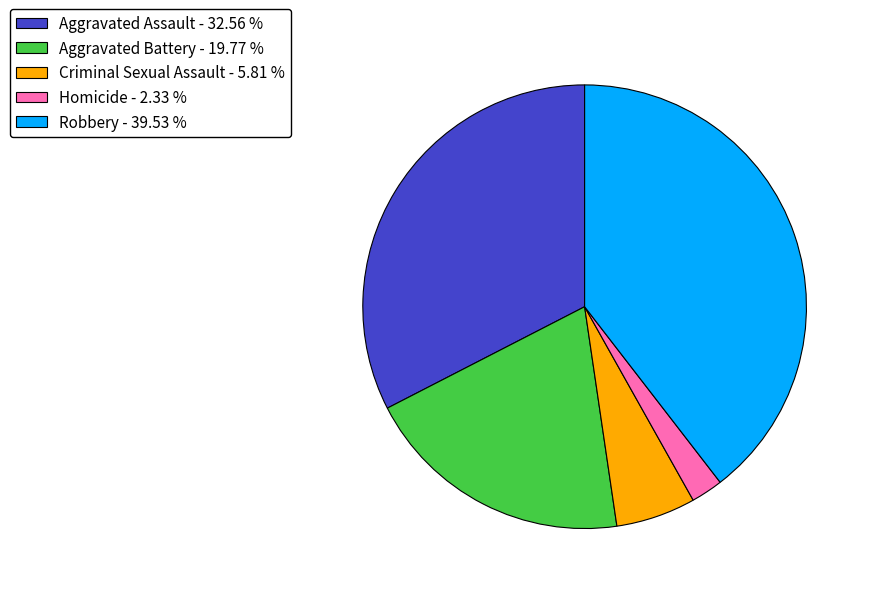

Is Criminal Sexual Assault - 5.81 % the majority of the pie?

No